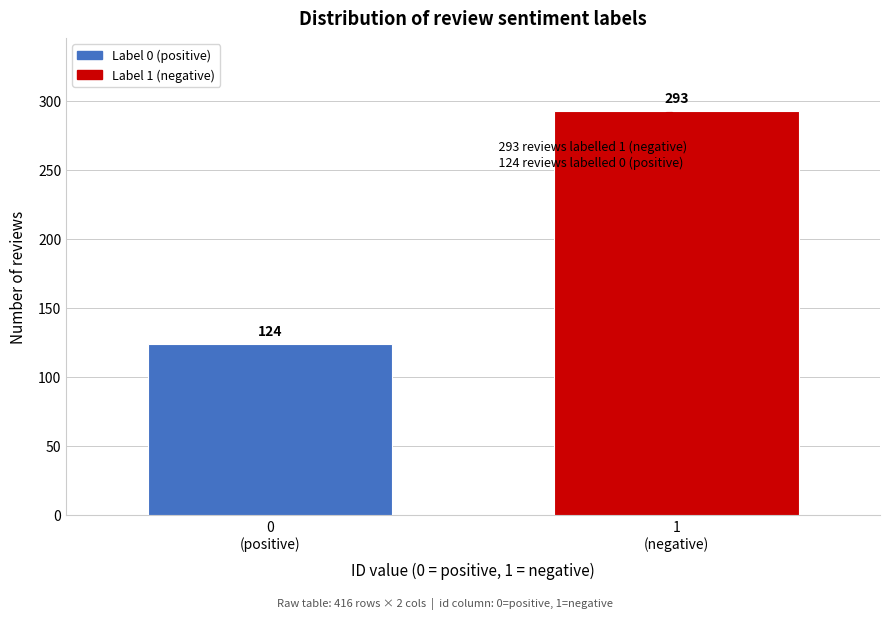

Reading right to left, transcribe all the data shown in this chart.

293	124